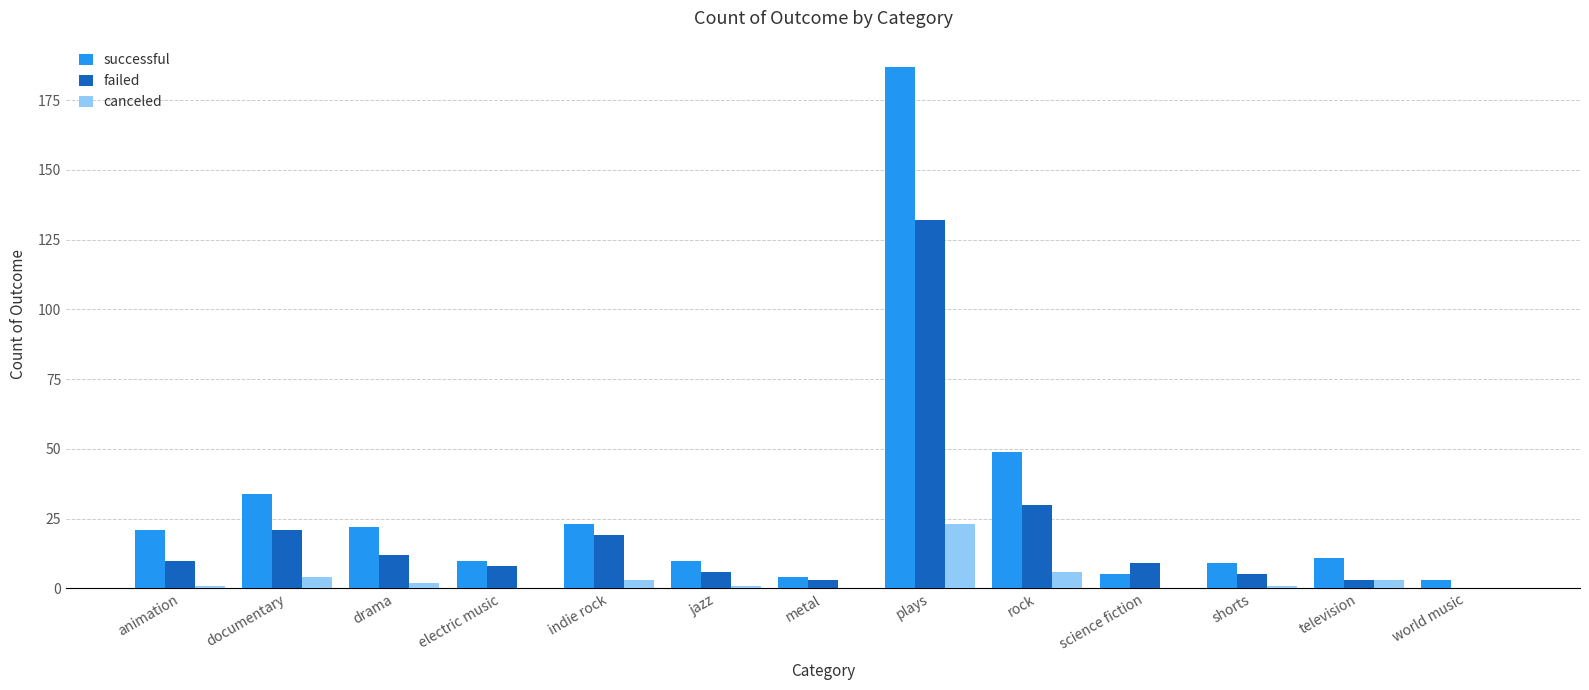

True or false: successful has a value of 5 at science fiction.

True